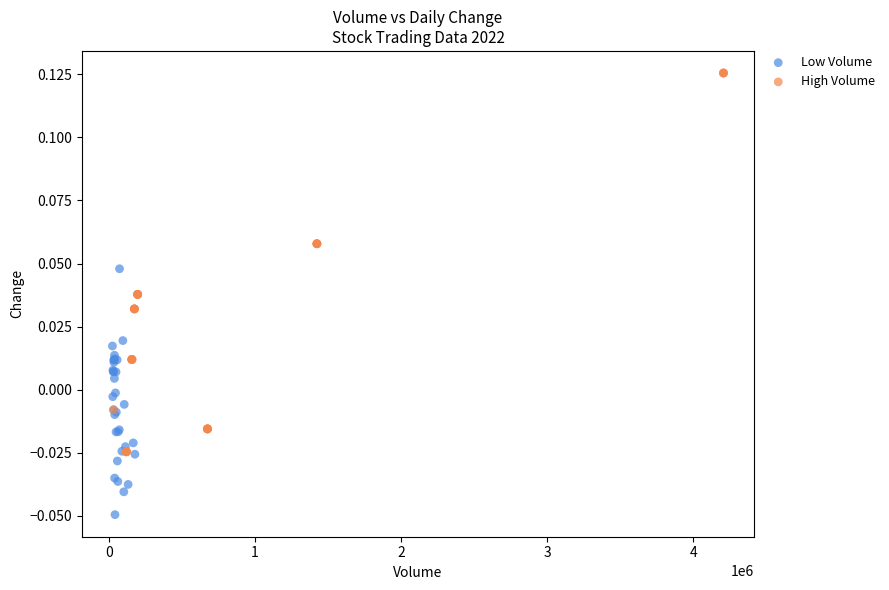

Which series contains the highest Y value?

High Volume